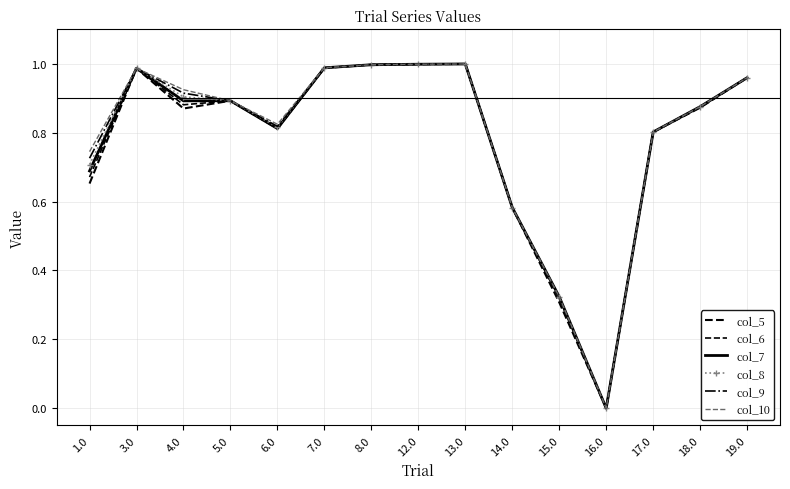

Is this an area chart (filled region under the line)?

No